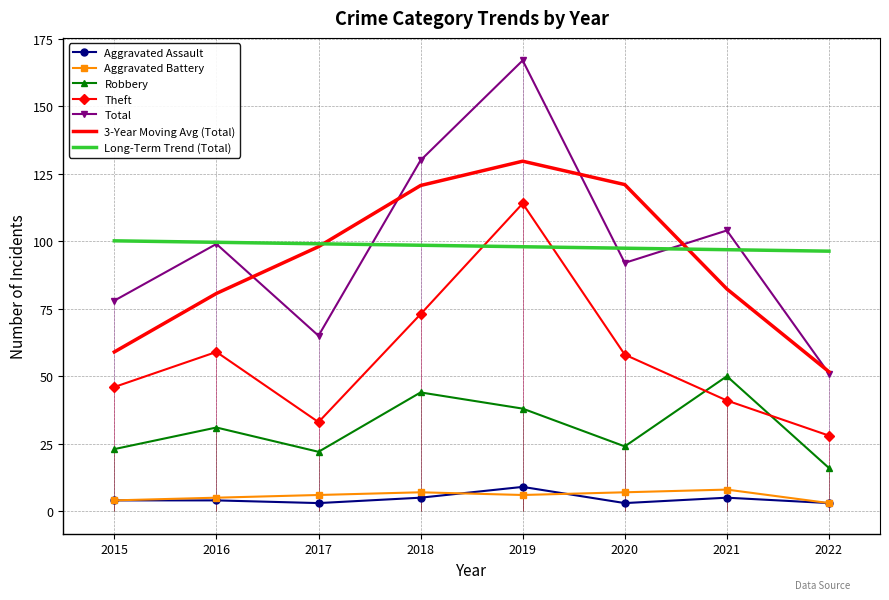

Which series has the largest total across all categories?

Total